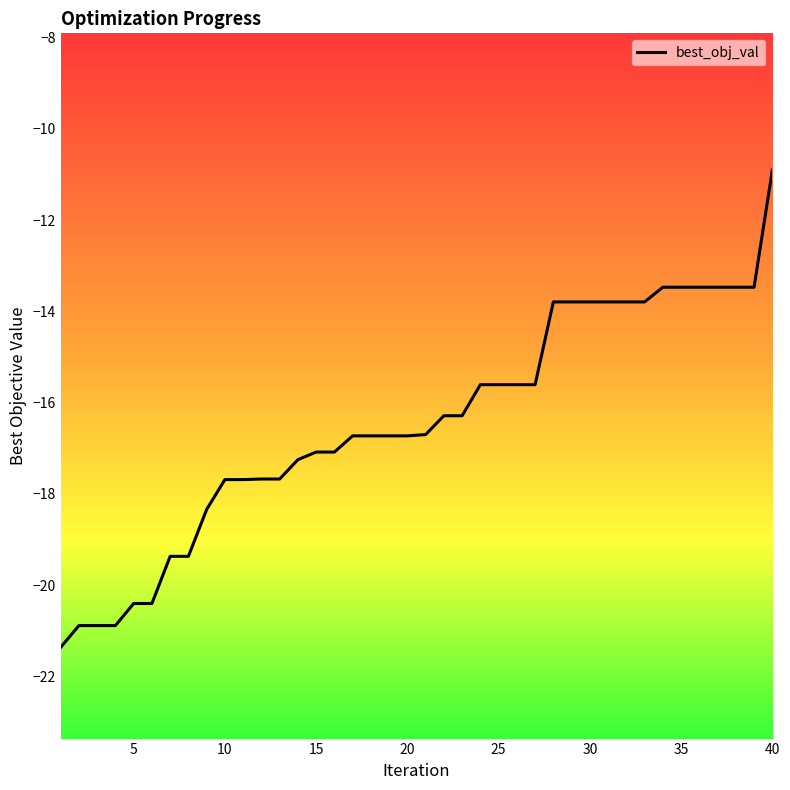

What is the smallest value displayed?

-21.4